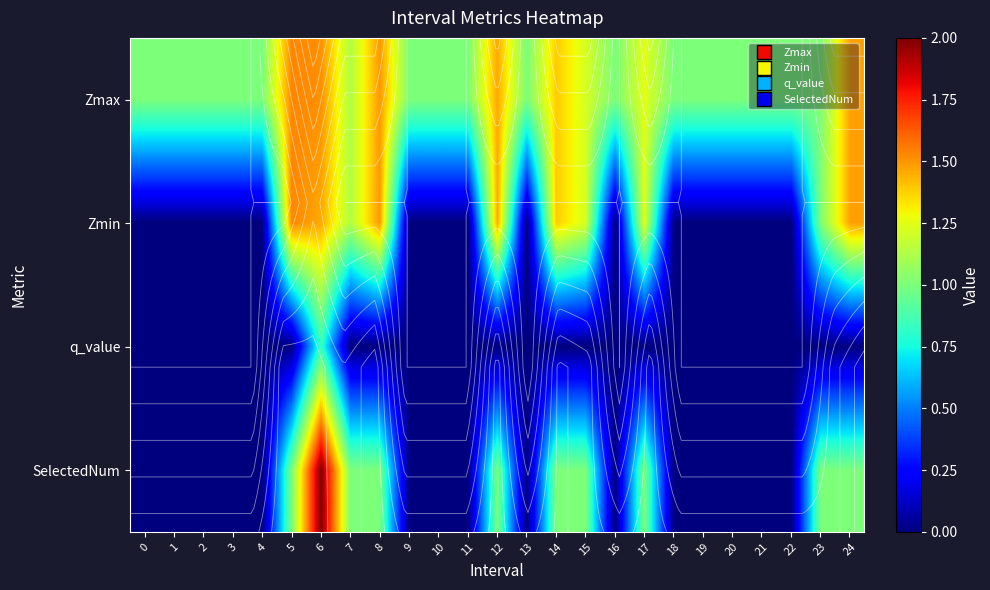

Which series has the largest range (max minus min)?

SelectedNum